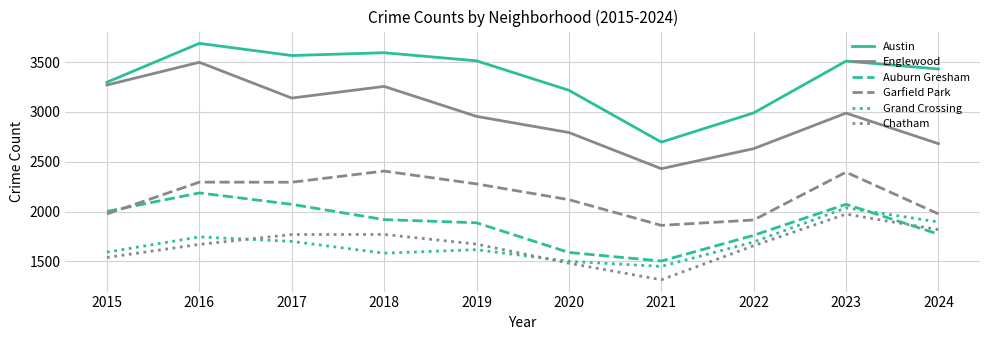

Between 2020 and 2024, which series saw the biggest shift?

Grand Crossing